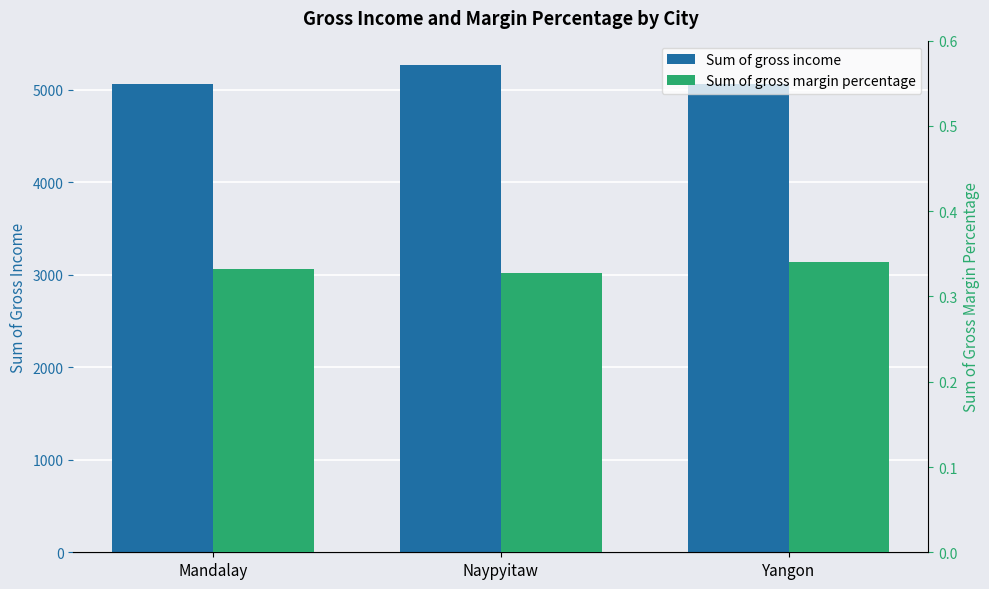

What is the total value across all series at Naypyitaw?

5265.5